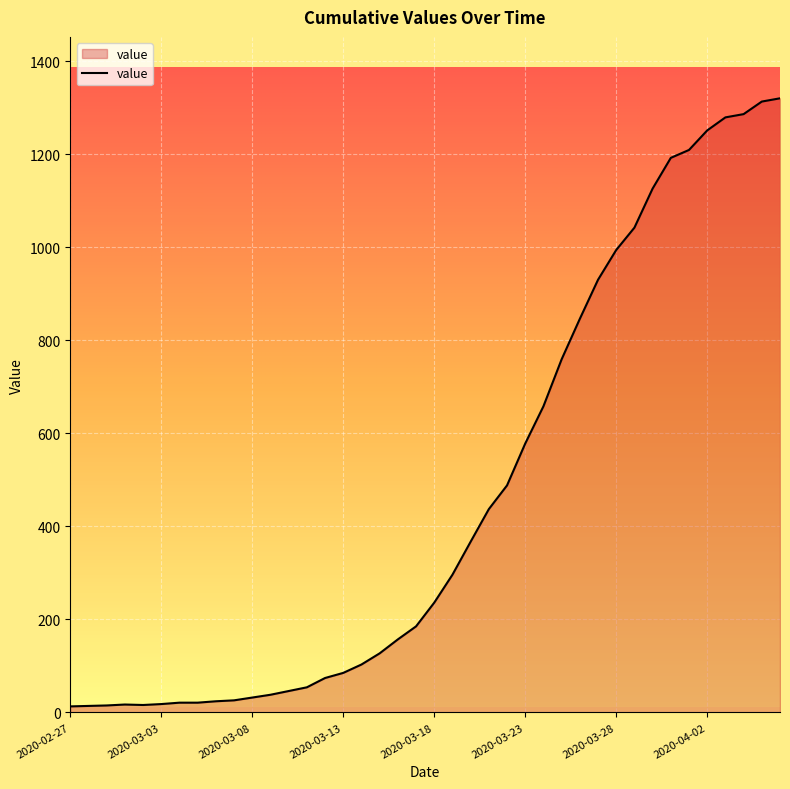

What is the difference between the maximum and minimum values?

1307